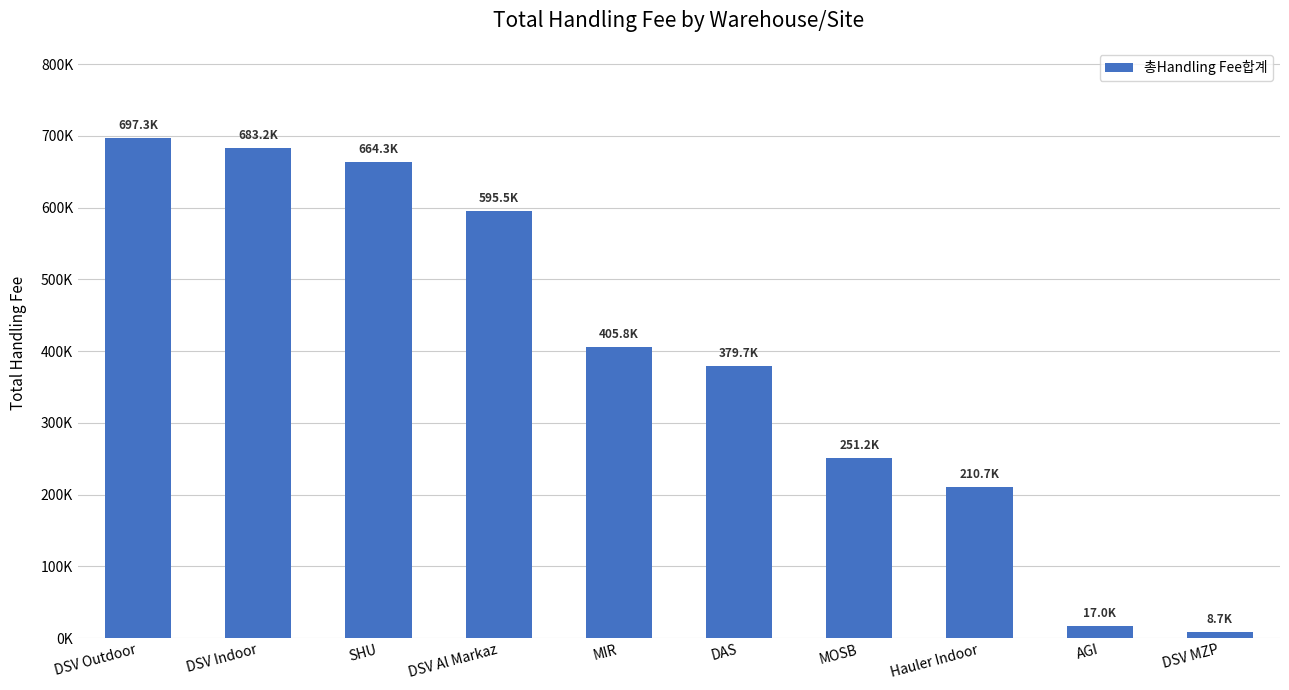

What is the average value?

391329.7